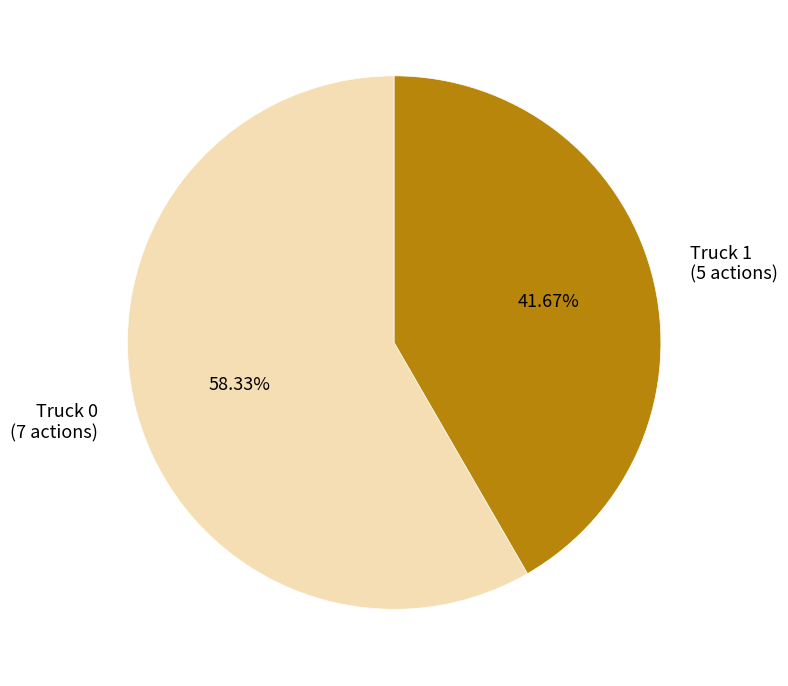

How many segments does this pie chart have?

2